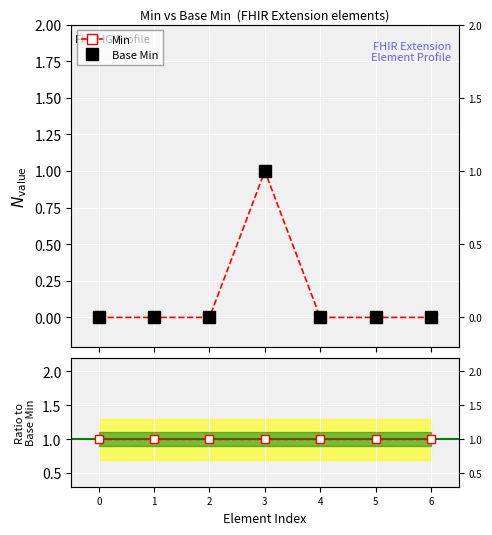

At 6, list the series in order from smallest to largest.

Min, Base Min, Ratio to Base Min